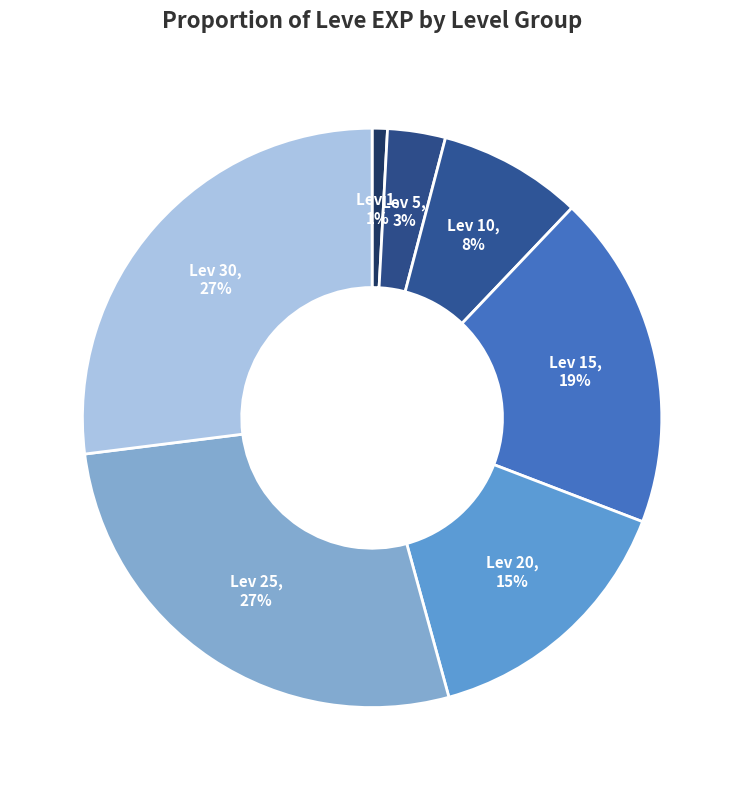

To the nearest percent, what is the average slice percentage?

14%